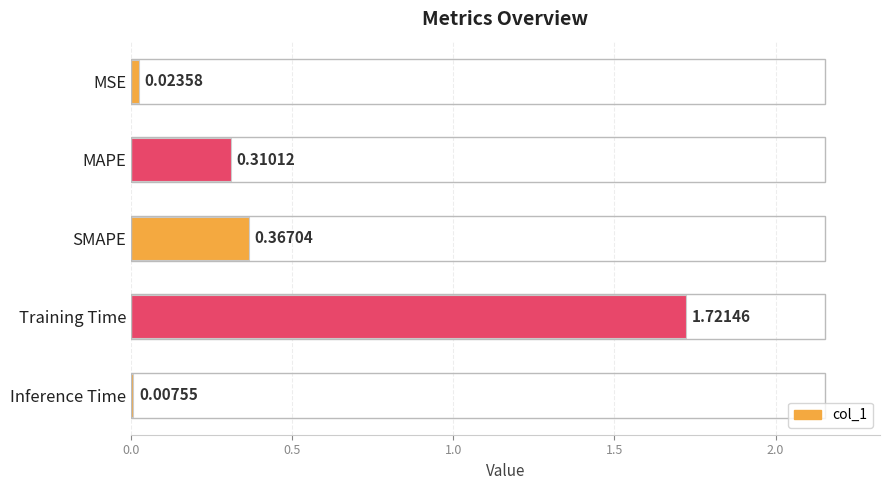

What is the label of the 2nd bar from the bottom?

Training Time